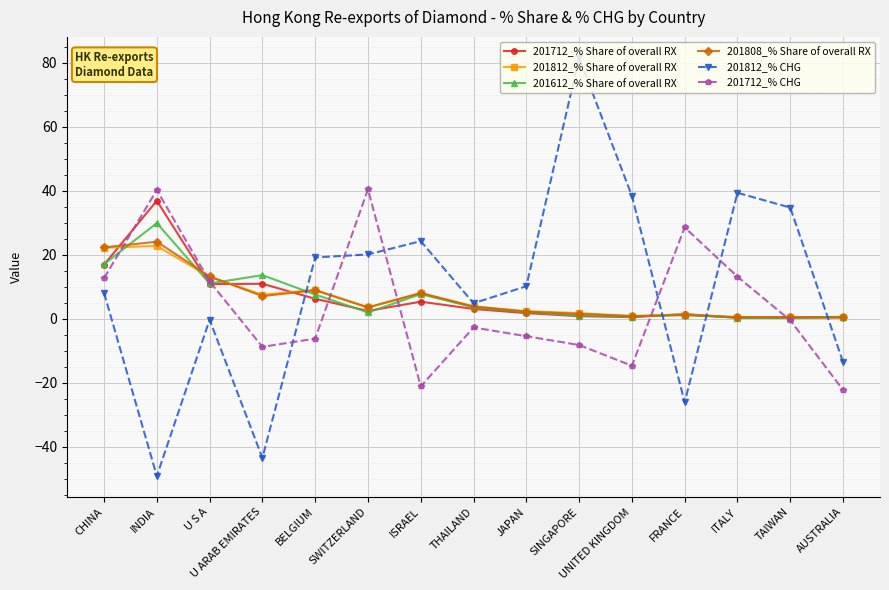

Is the value of 201808_% Share of overall RX at SINGAPORE greater than the value of 201712_% CHG at ITALY?

No